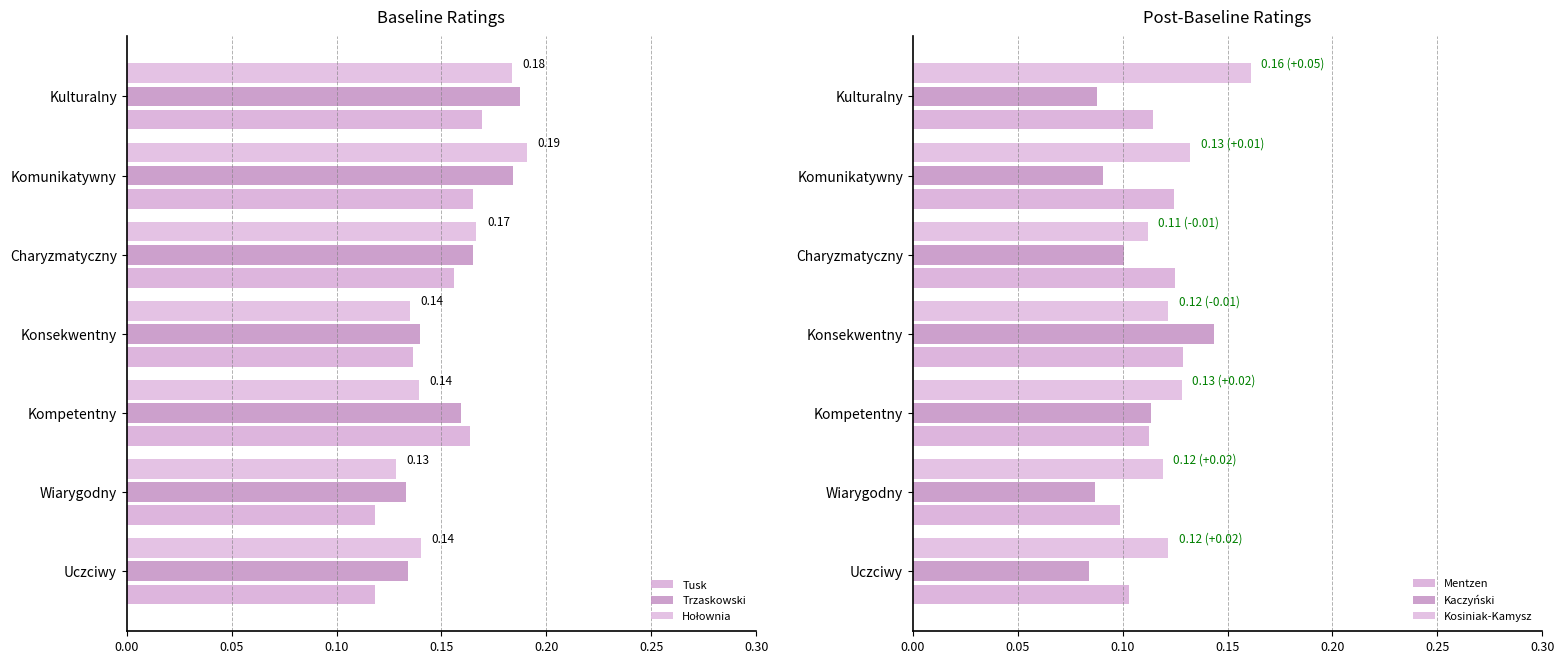

The Tusk series shows 0.2 at Wiarygodny. True or false?

False